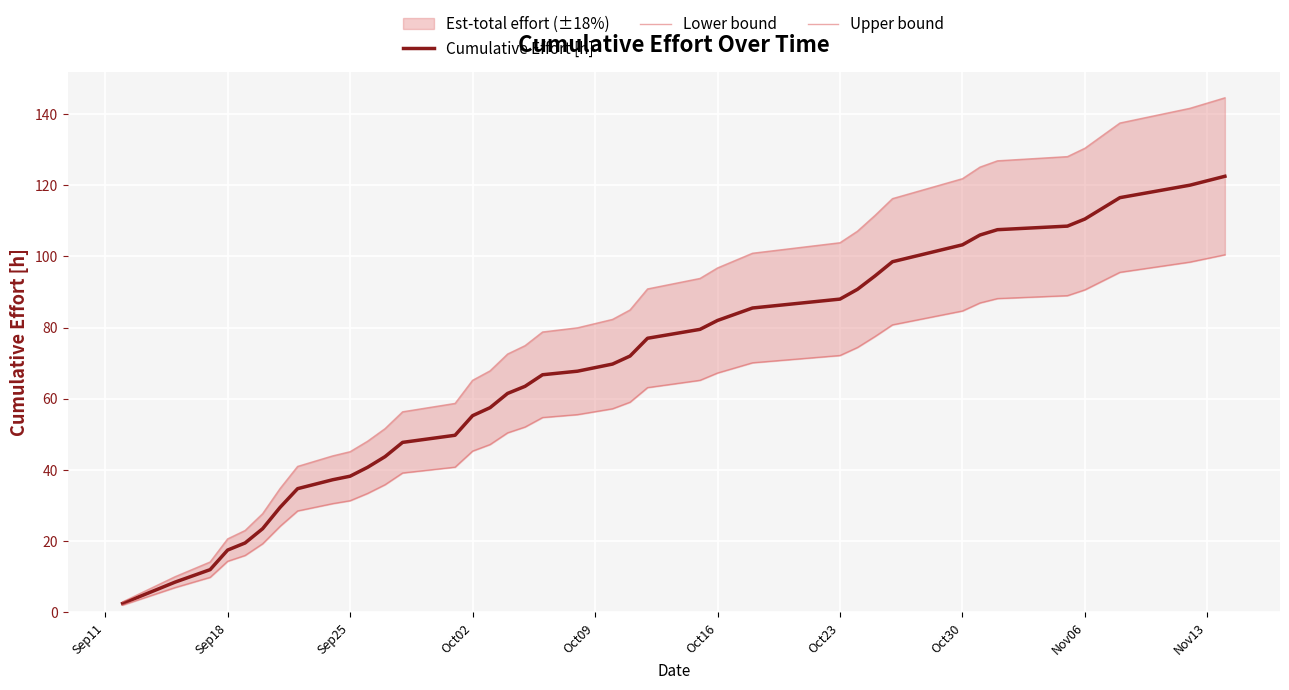

What is the highest value of the Cumulative Effort [h] series?

122.5